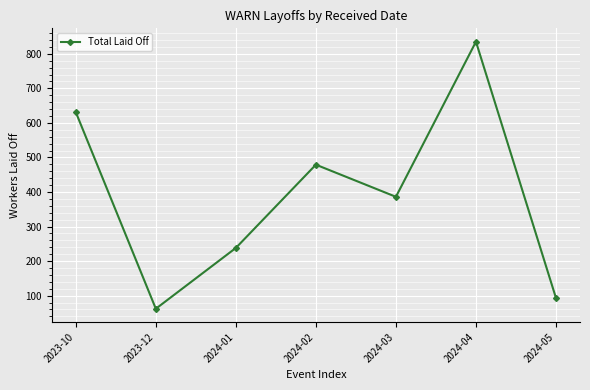

What is the ratio of the value at 2023-12 to the value at 2024-03?

0.2